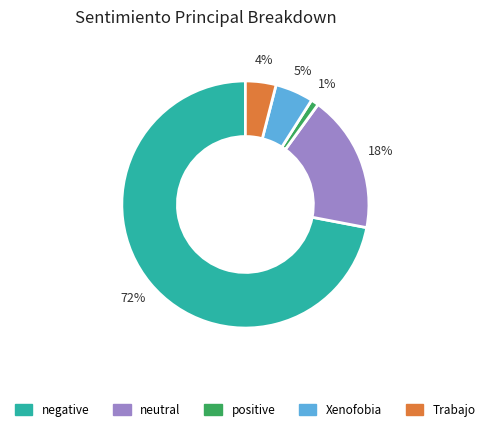

True or false: Xenofobia accounts for 17% of the total.

False